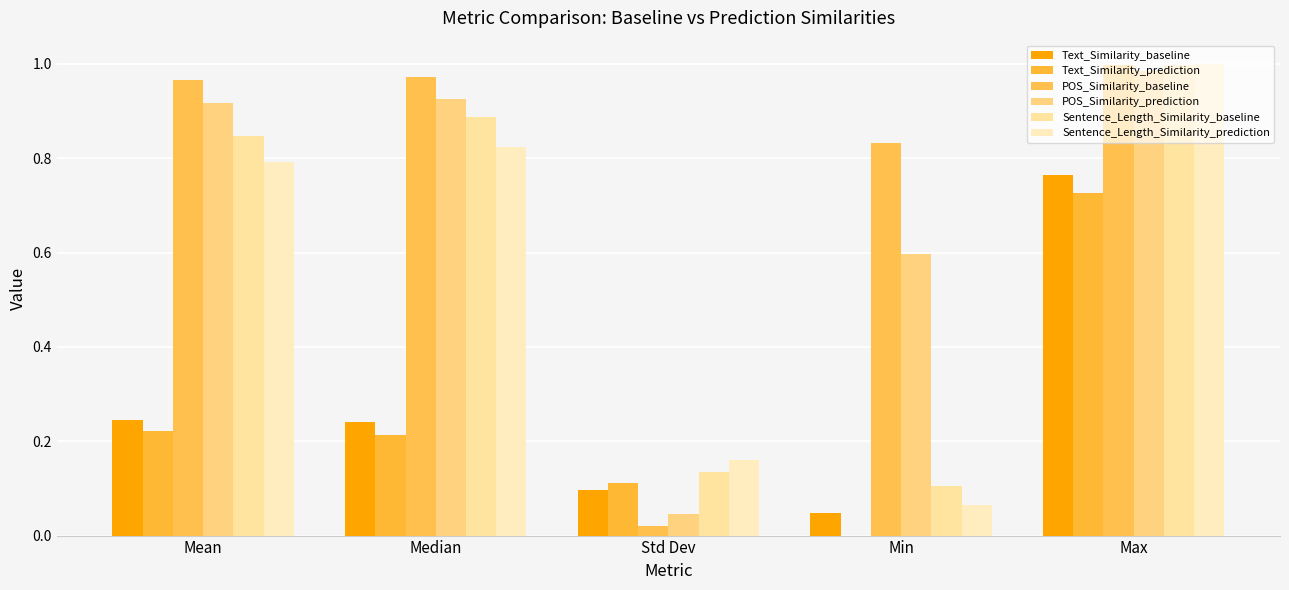

How many groups of bars are there?

5